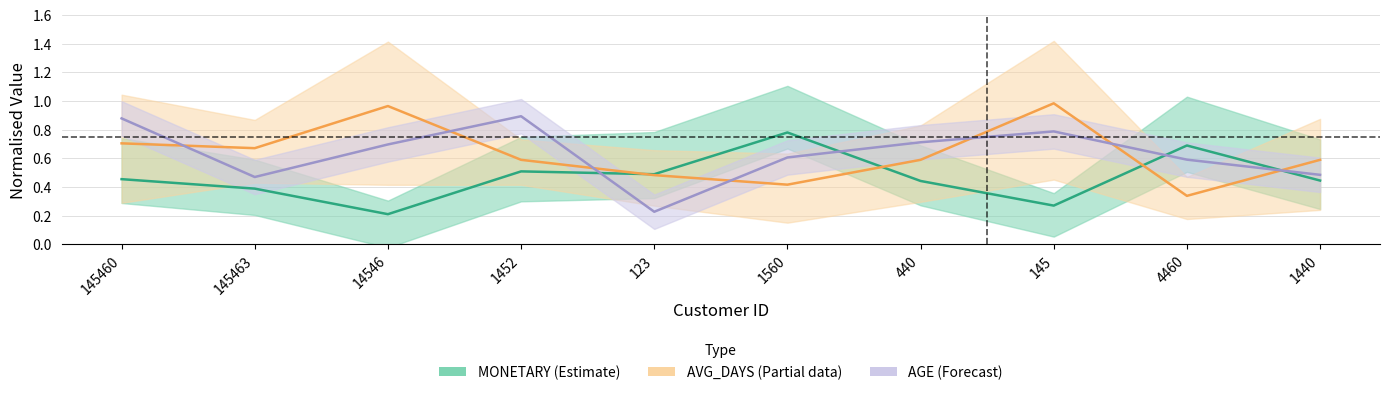

What is the value of the MONETARY point at the 5th from the left?

0.5